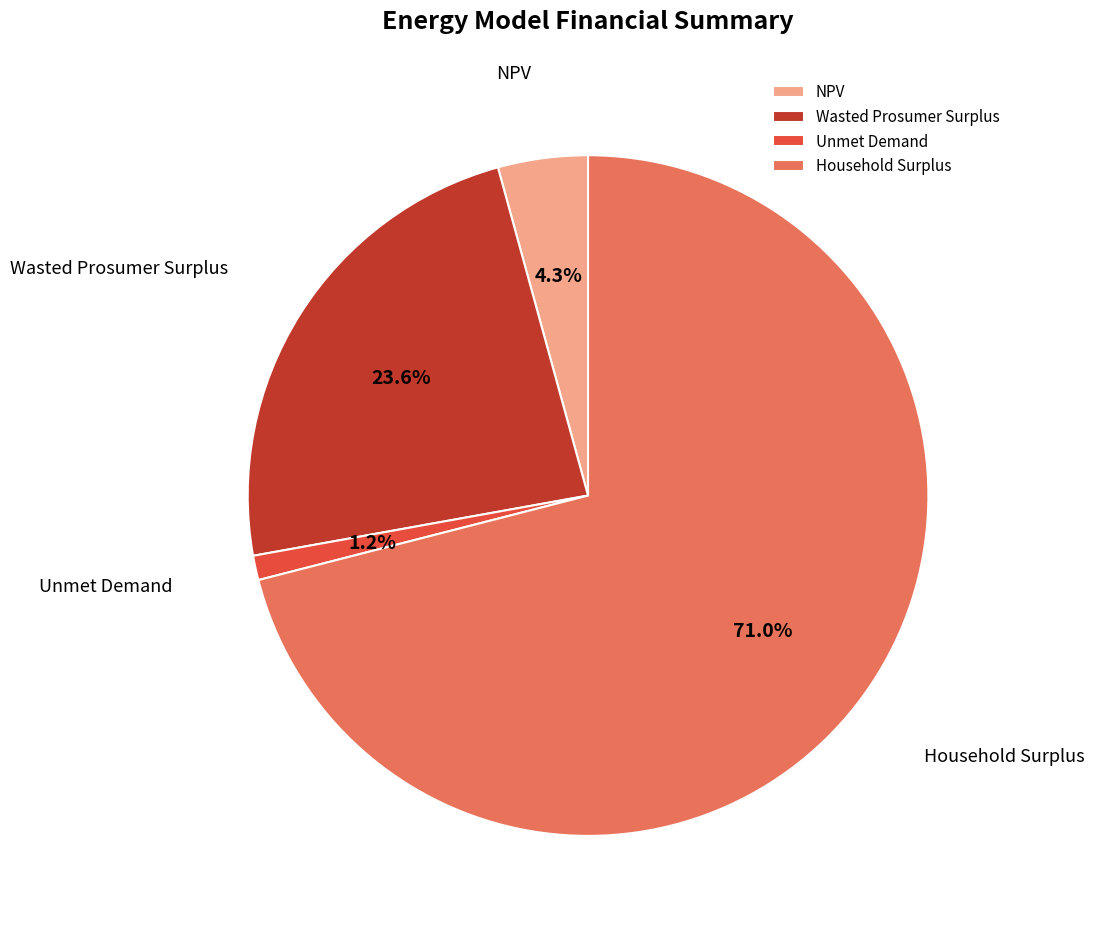

Is the sum of NPV and Household Surplus greater than half?

Yes